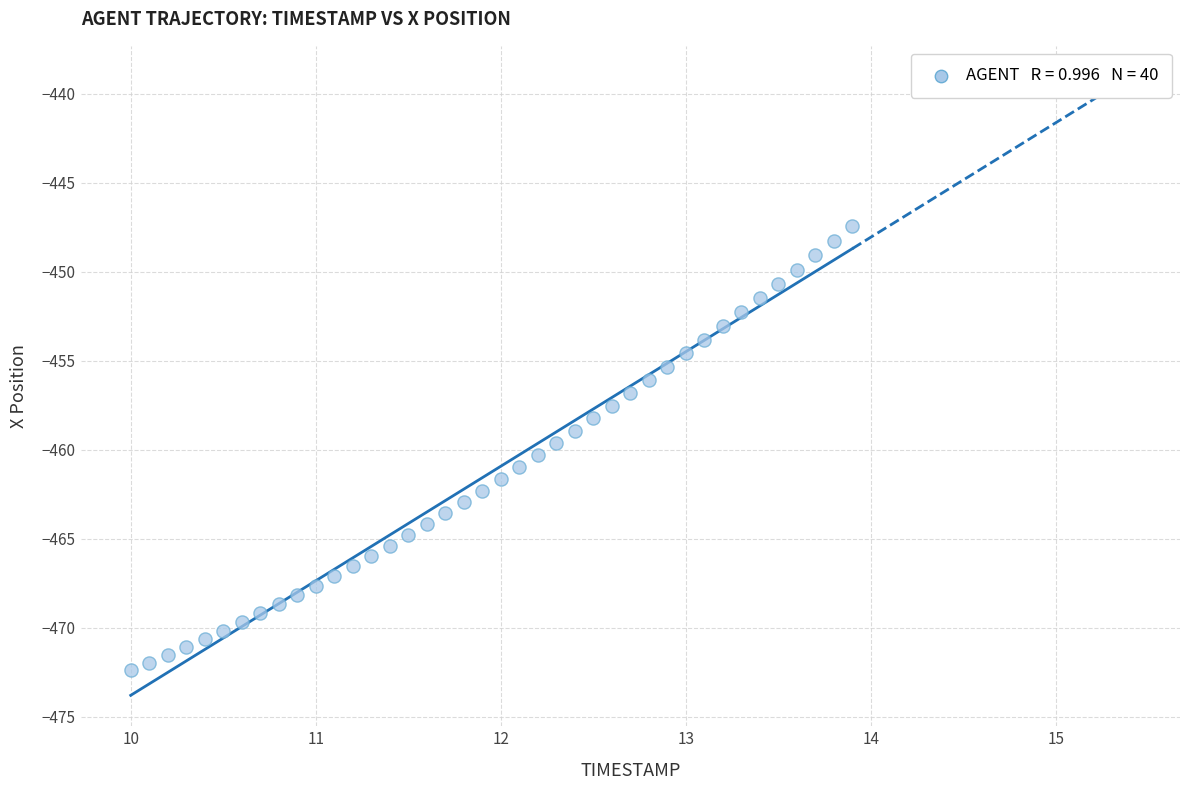

What is the range of Y values (max minus min)?

24.9